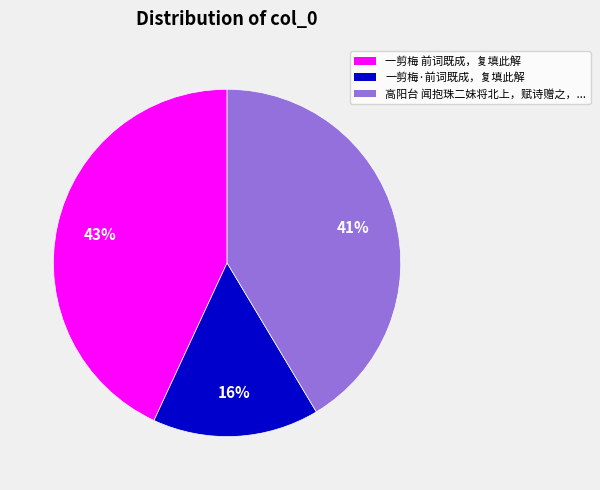

Is there any slice that represents more than half of the pie?

No